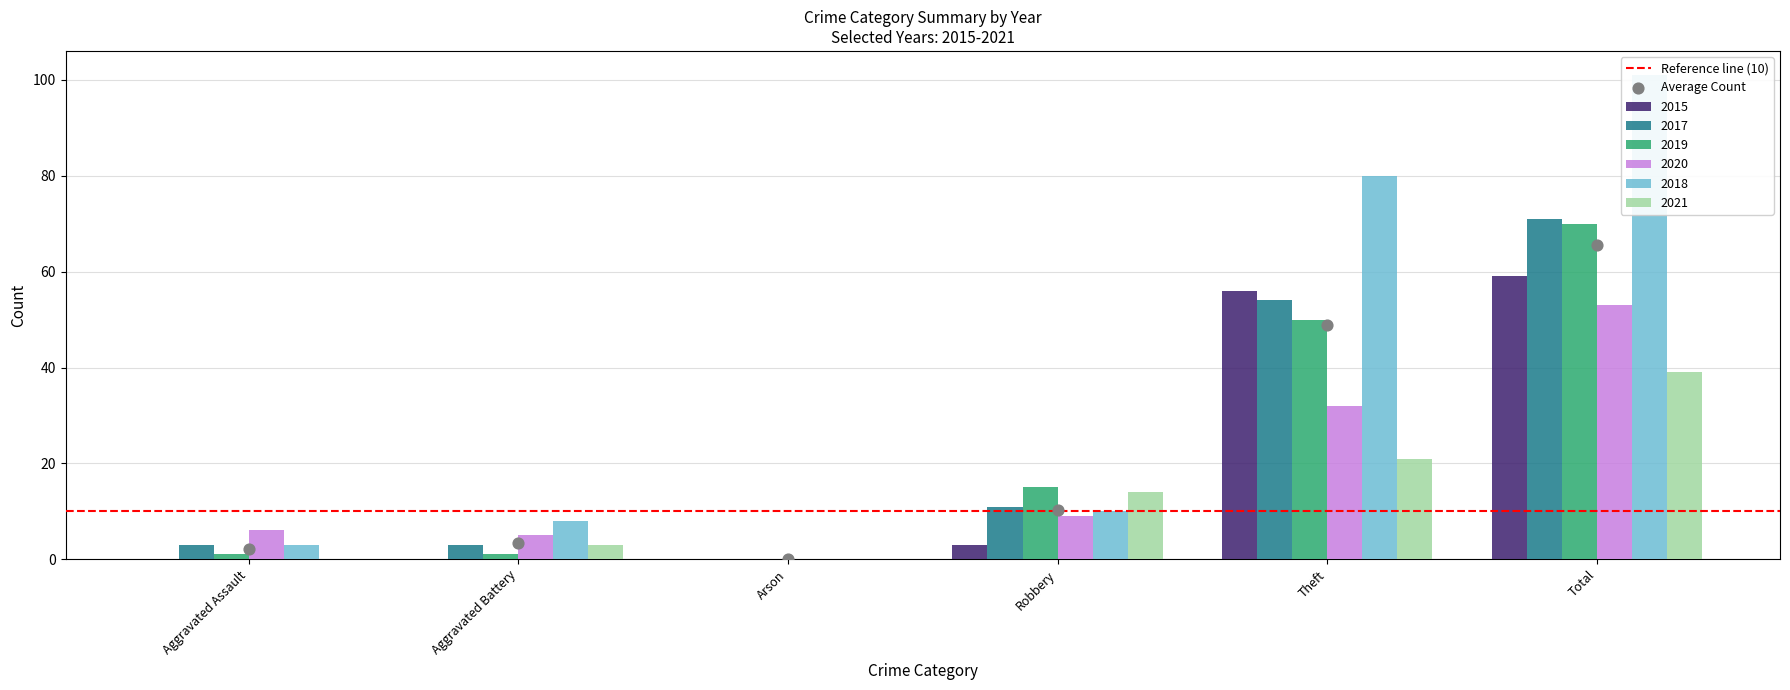

At which category is the sum across all series the highest?

Total